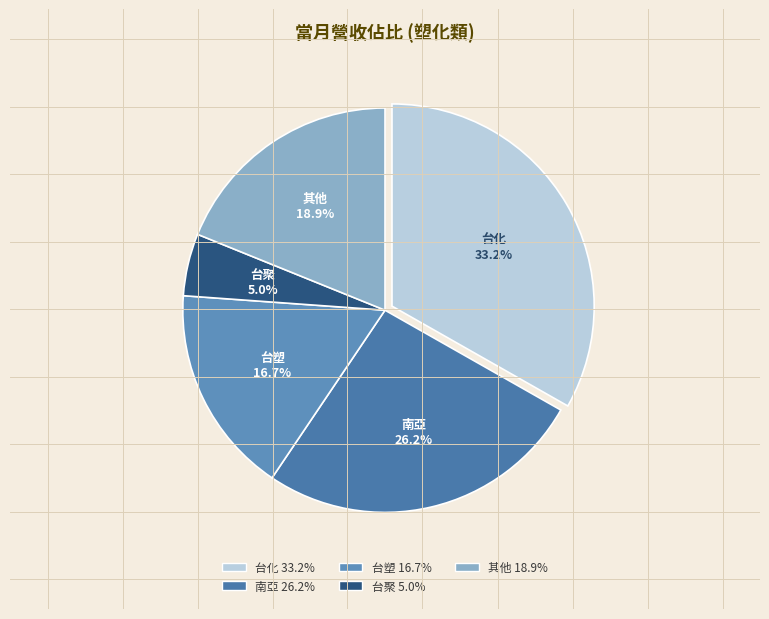

Do 台塑 and 其他 together represent more than half of the pie?

No